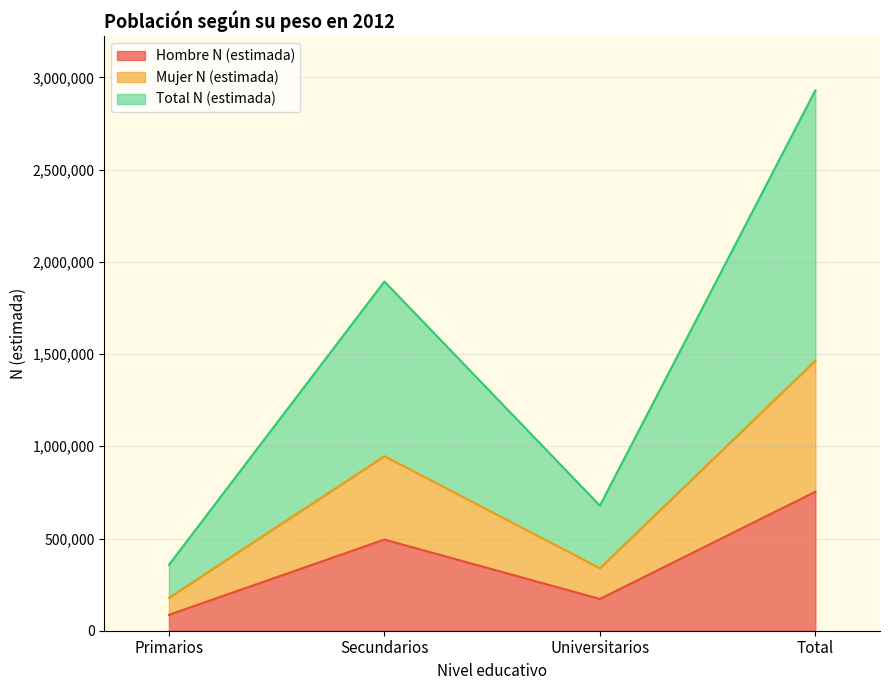

What is the value of the Hombre N (estimada) point at the 3rd from the left?

172228